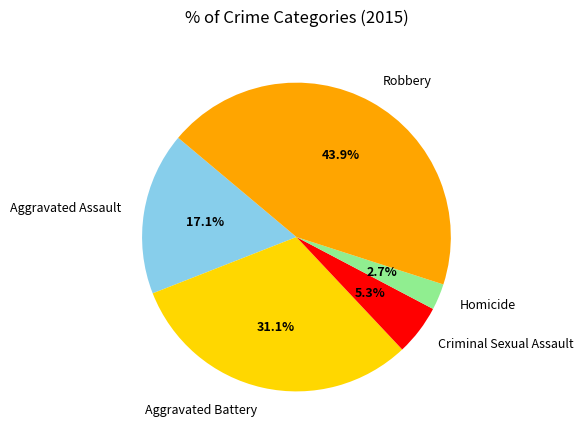

How many slices are in this pie chart?

5